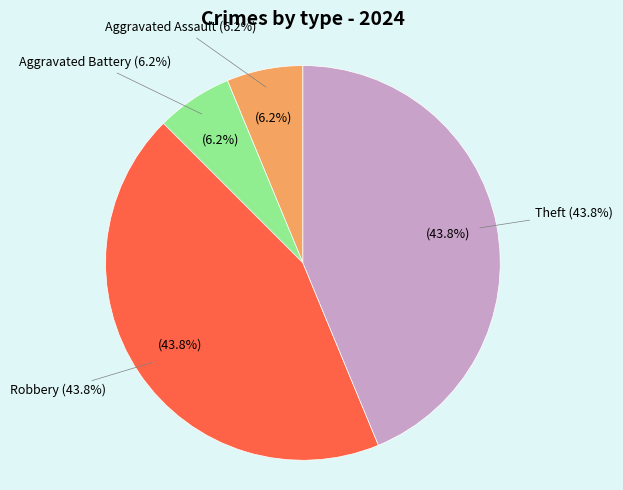

True or false: Robbery accounts for 30% of the total.

False